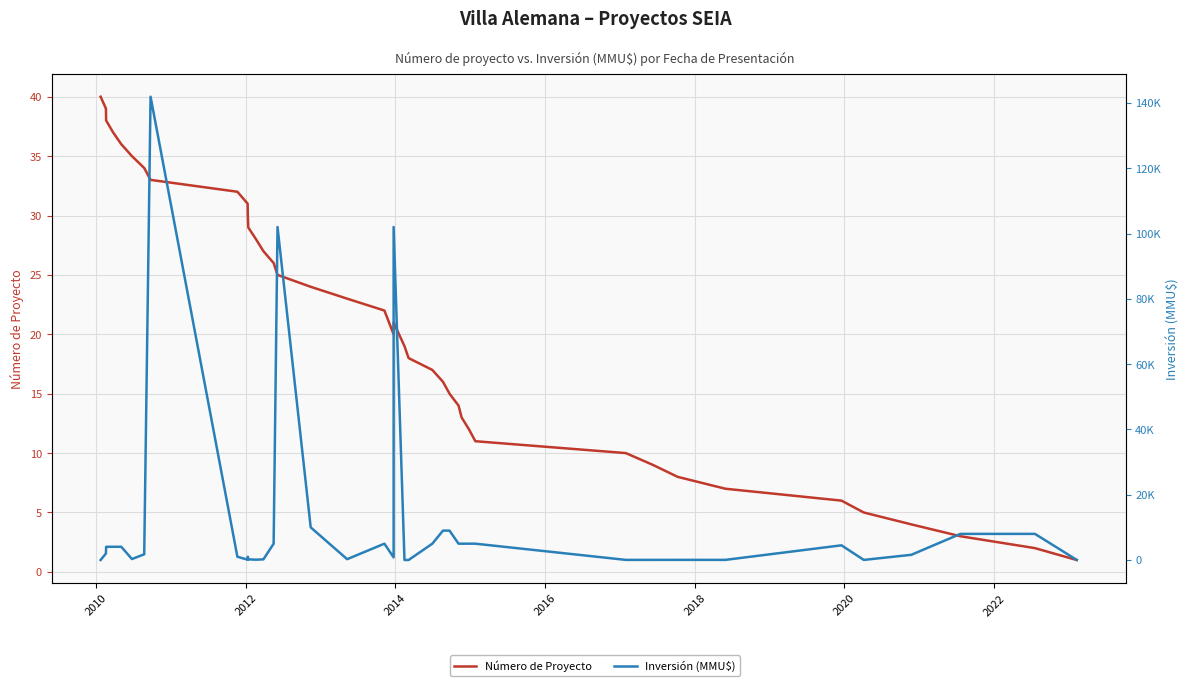

True or false: Inversión (MMU$) has more than 2 points higher than both neighbors.

True